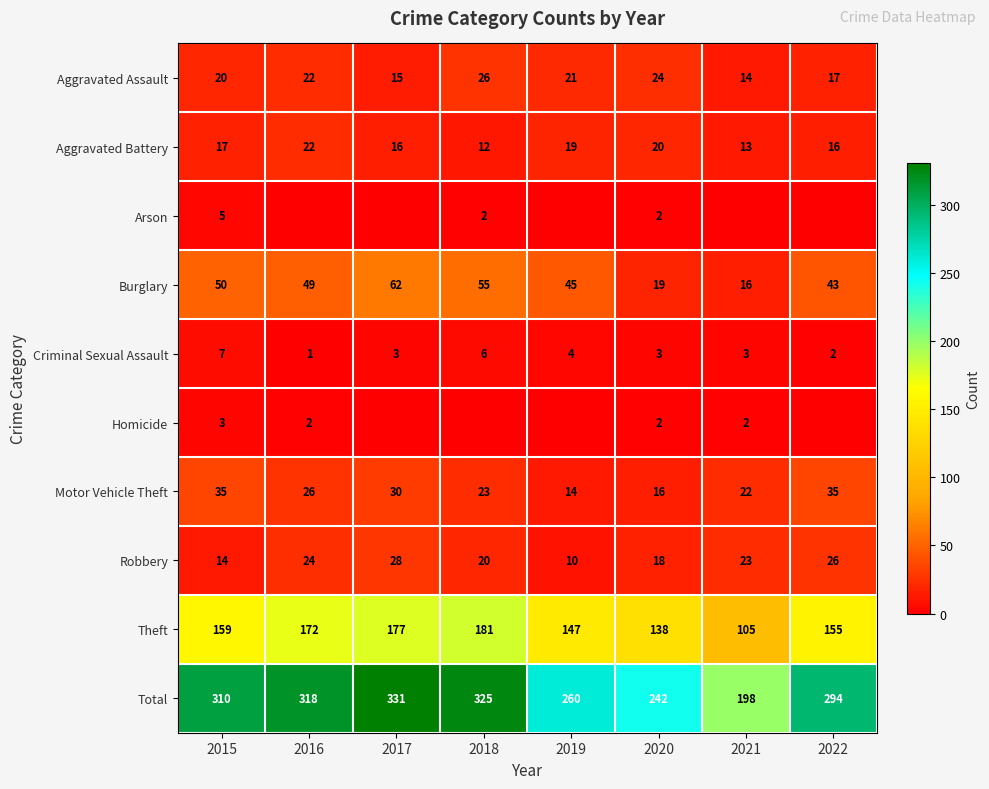

What is the difference between the highest and lowest values at 2015?

307